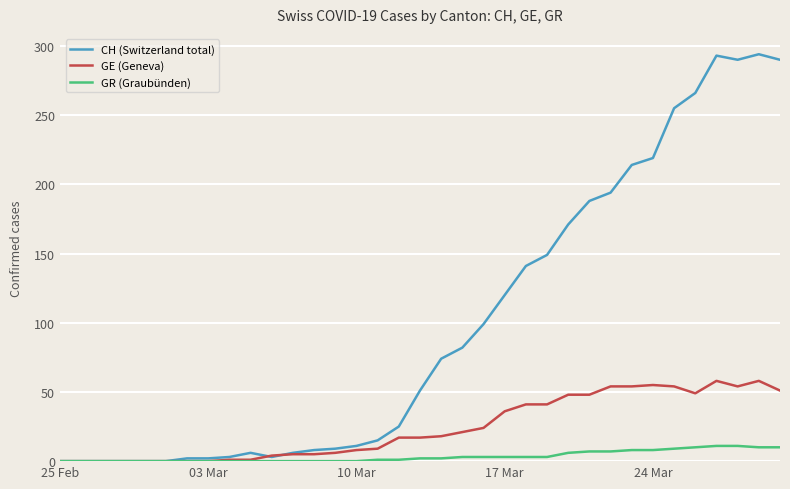

Which series has the largest total across all categories?

CH (Switzerland total)